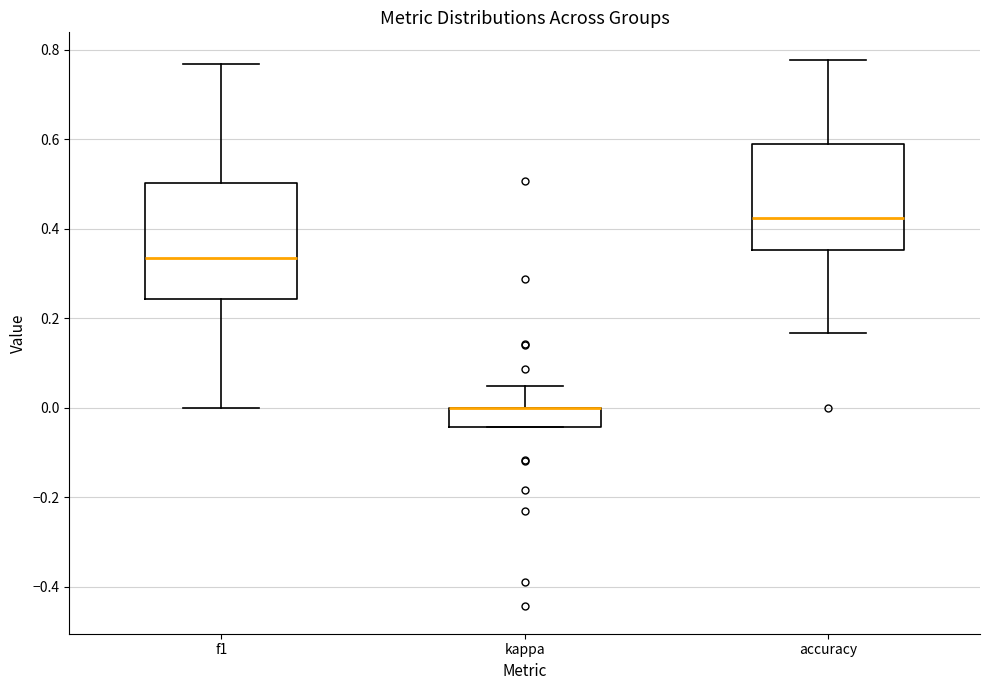

Which box is the tallest, from its lower edge to its upper edge?

f1